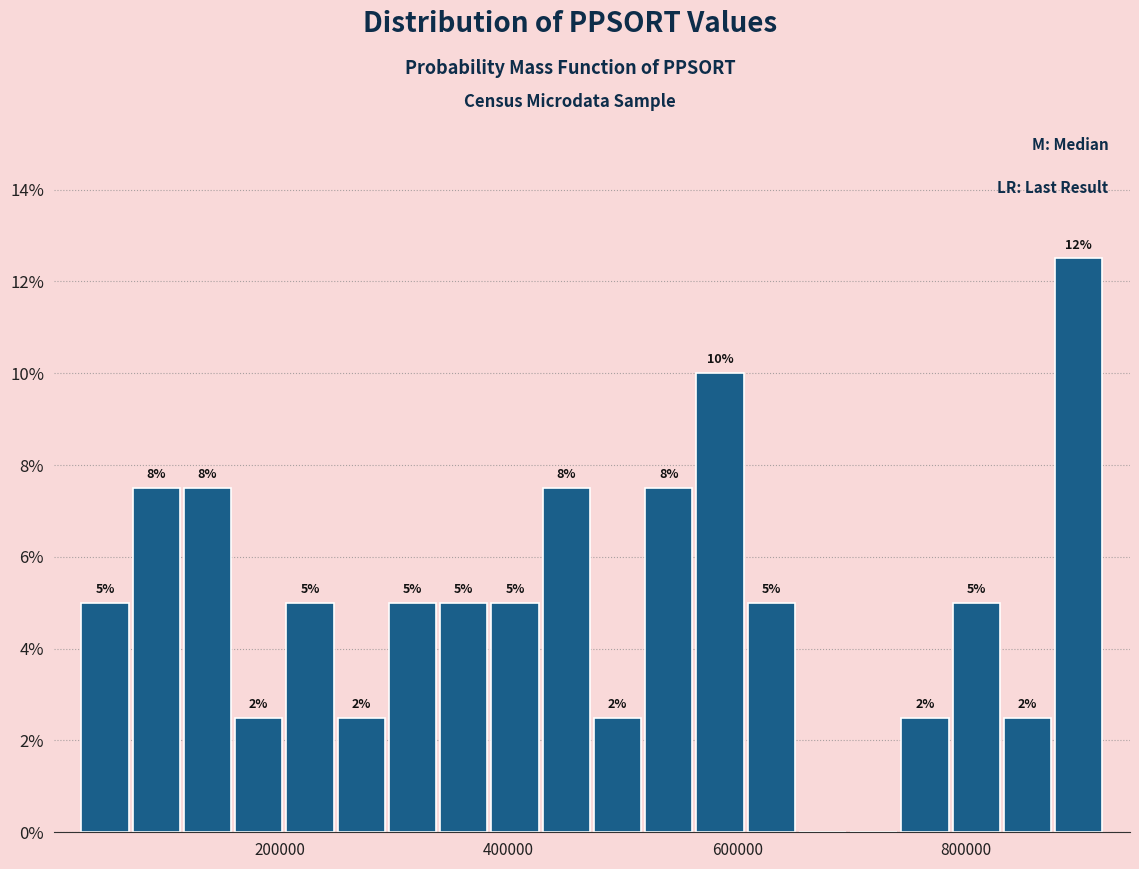

Read against the x-axis, roughly where is the centre of the tallest bar?

900000